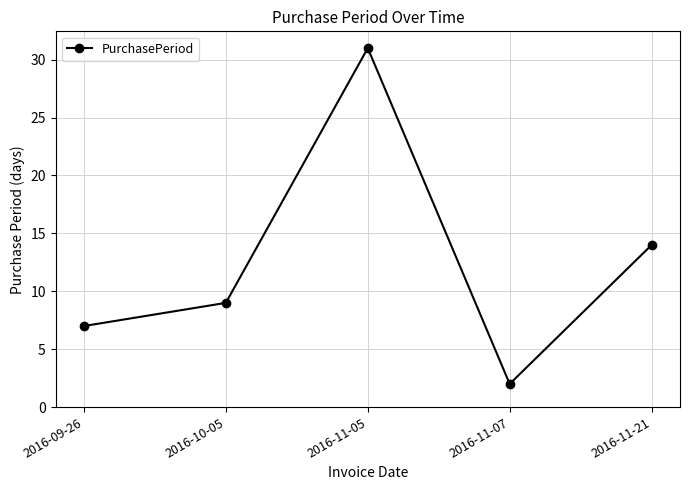

Rank the categories by value from highest to lowest.

2016-11-05, 2016-11-21, 2016-10-05, 2016-09-26, 2016-11-07